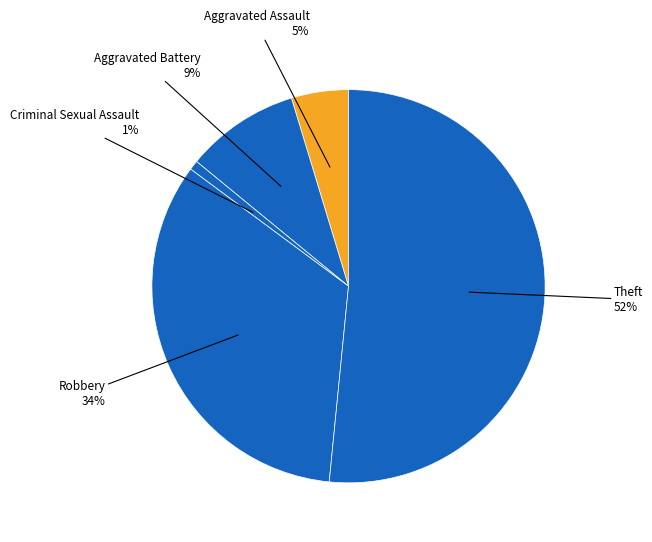

Does Aggravated Battery account for over 50% of the chart?

No